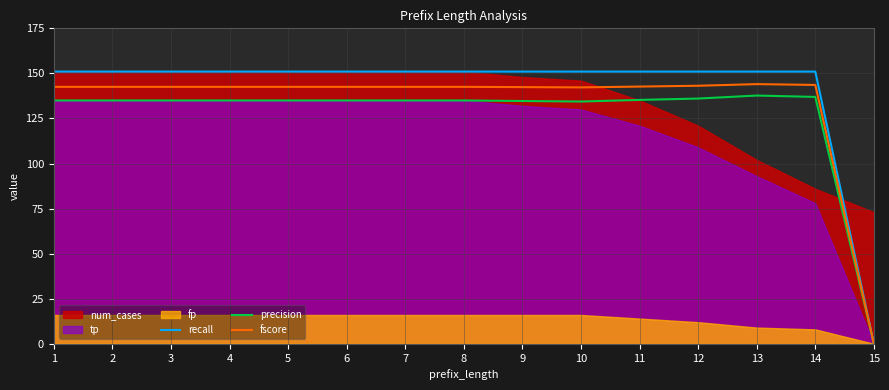

Is the value of recall at 3 greater than the value of fscore at 15?

Yes